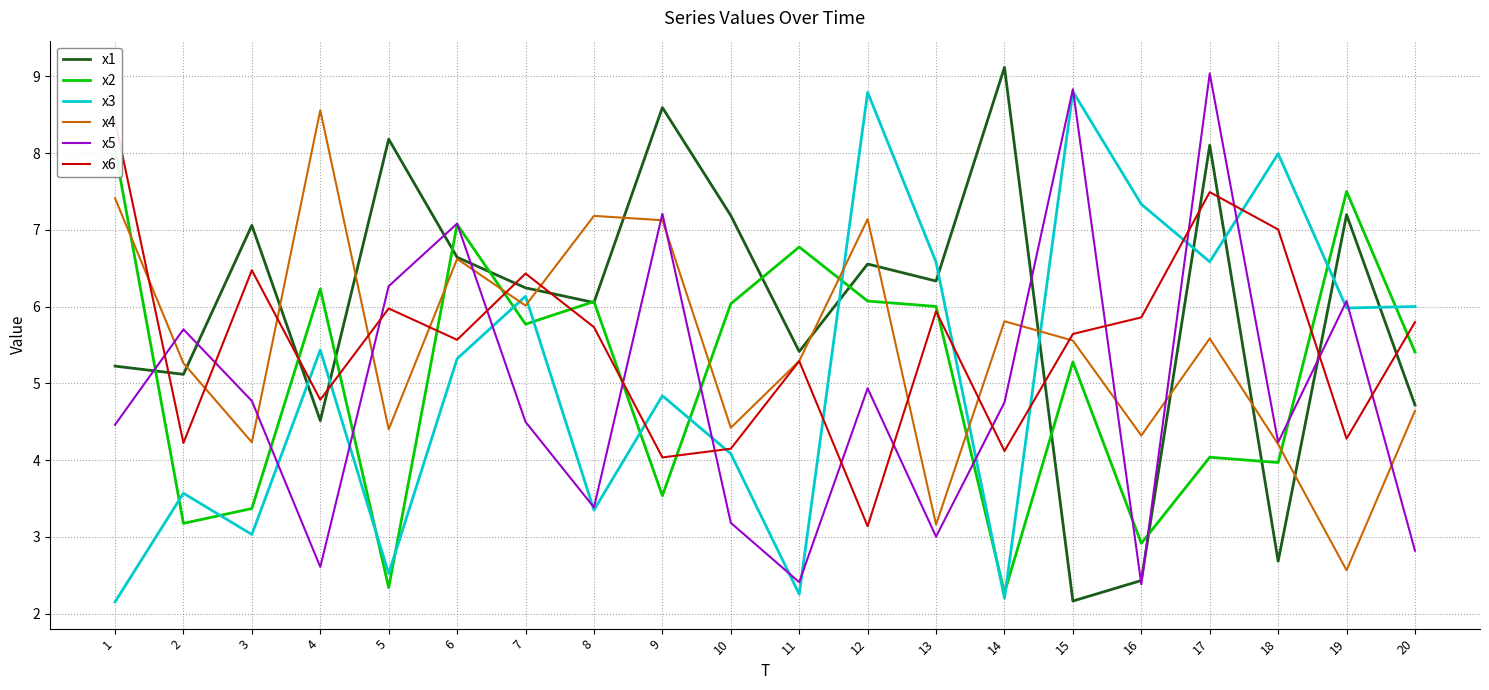

What is the sum of the x1 values at 7 and 16?

8.7